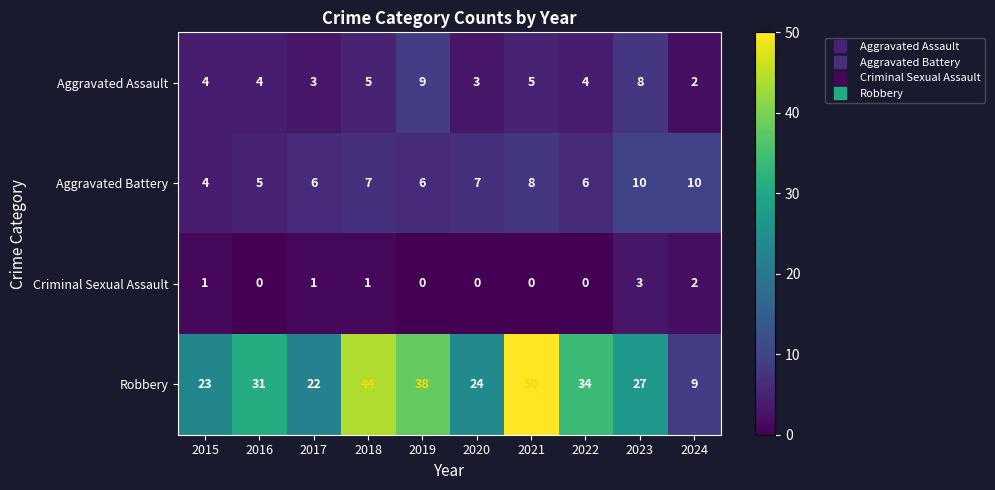

What is the approximate value of Robbery at 2016?

31